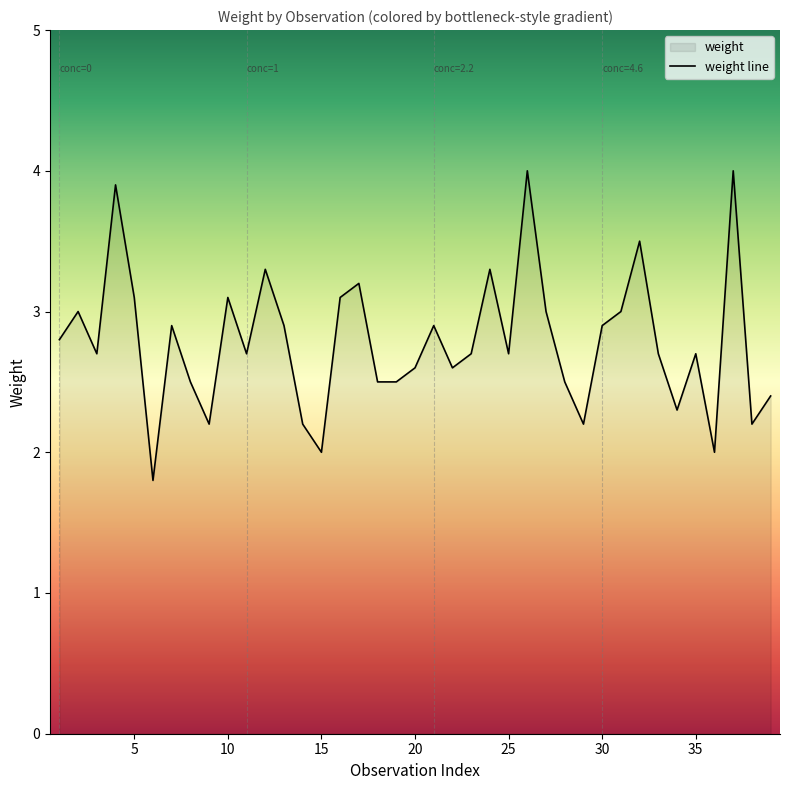

Count the number of values greater than 2.

36